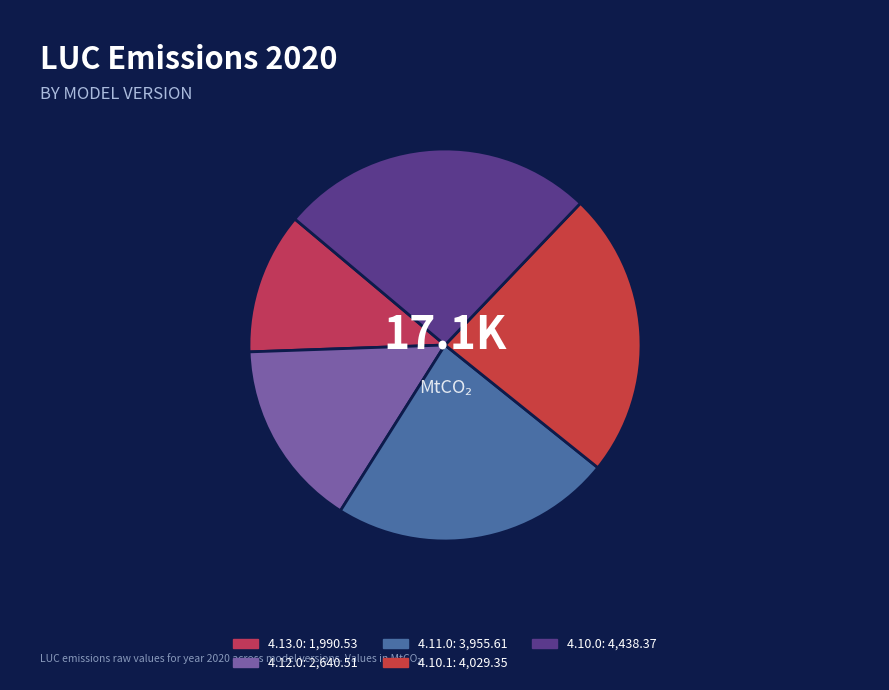

To the nearest percent, what percentage of the pie is 4.11.0?

23%